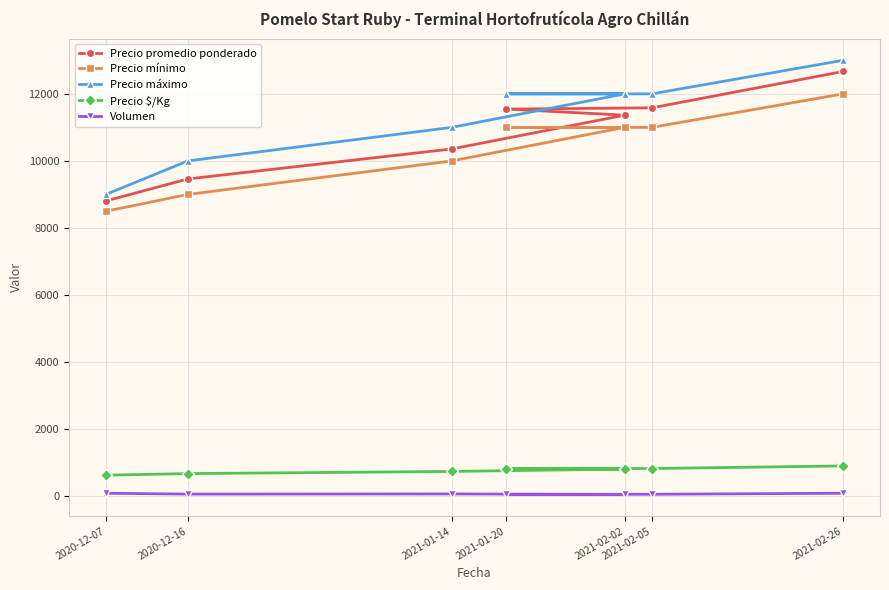

What are all the series names shown in the legend?

Precio promedio ponderado, Precio mínimo, Precio máximo, Precio $/Kg, Volumen